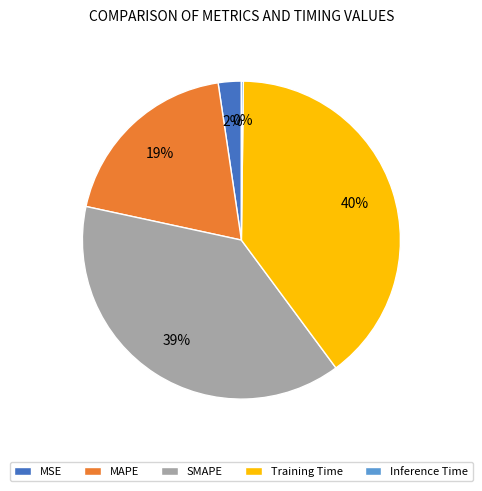

Which category has the biggest portion of the pie?

Training Time